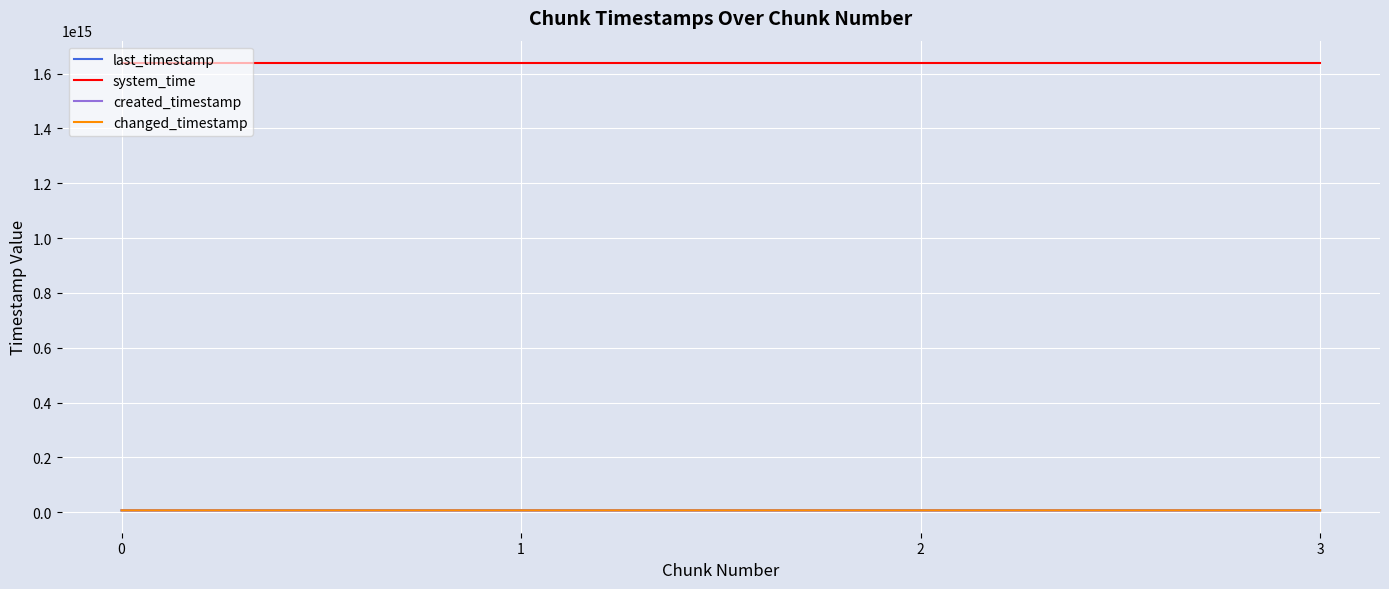

Does the chart display data point markers on the line(s)?

No